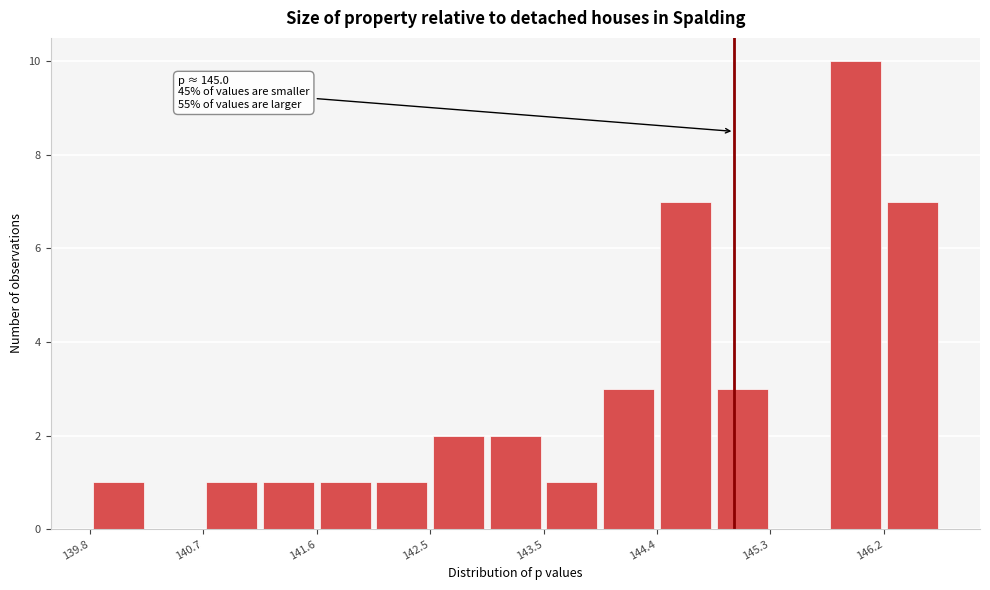

Which range on the x-axis has the tallest bar?

145.8 to 146.2